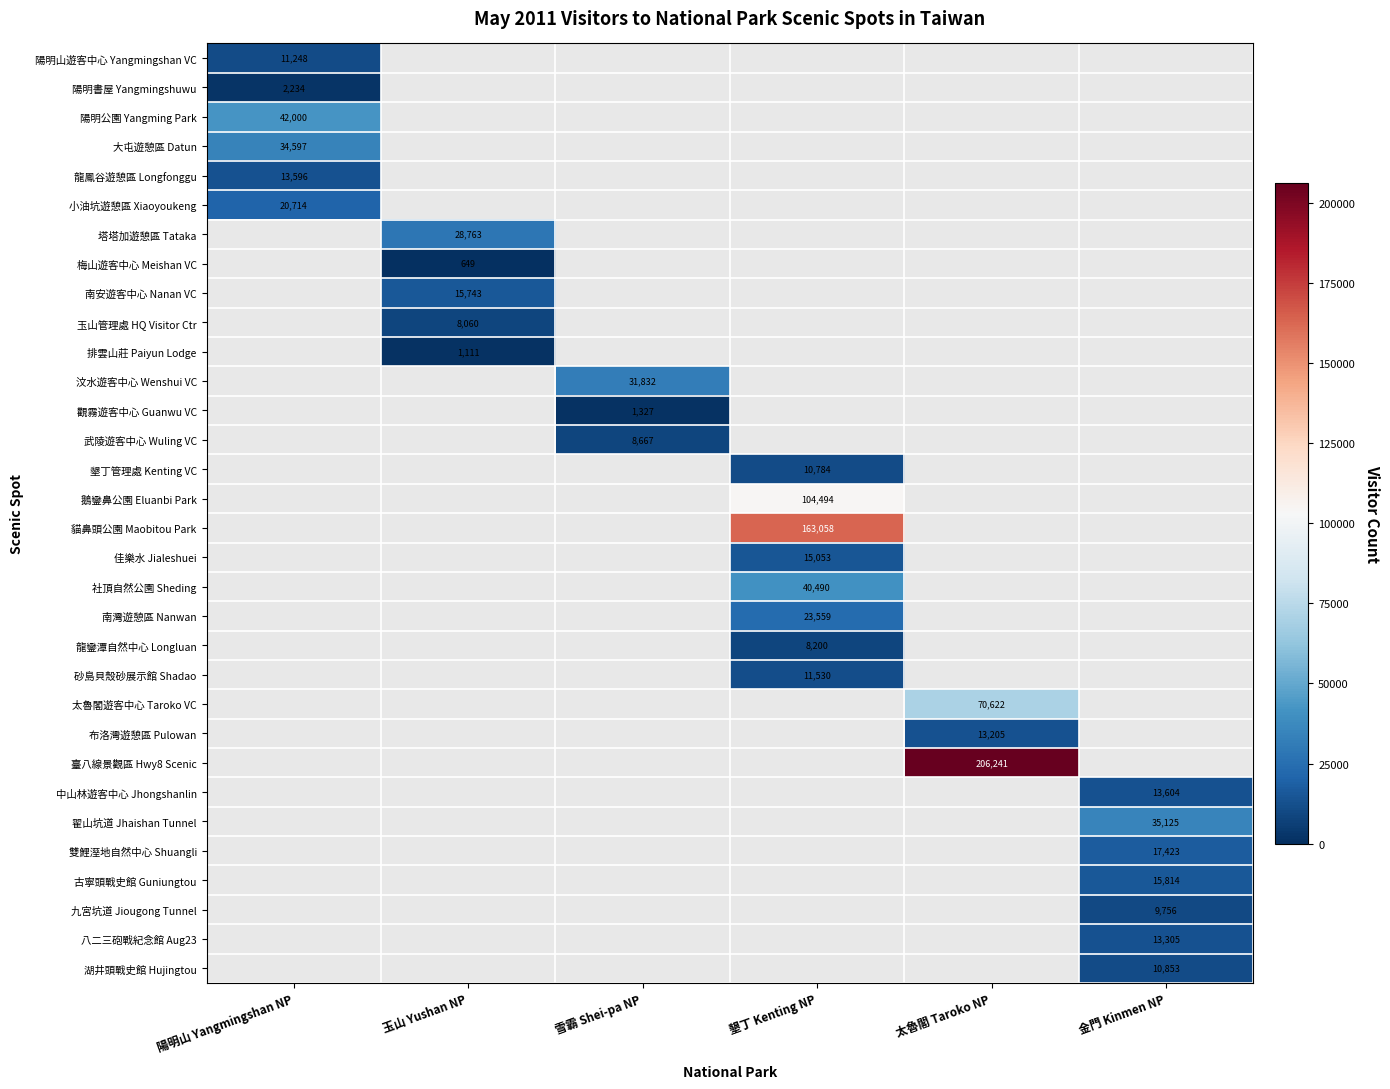

Is it true that 社頂自然公園 Sheding equals 40490 at 墾丁 Kenting NP?

True